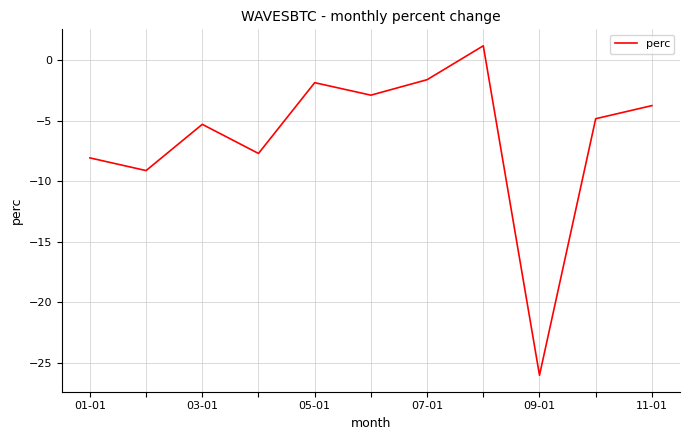

What is the maximum value shown in the chart?

1.2